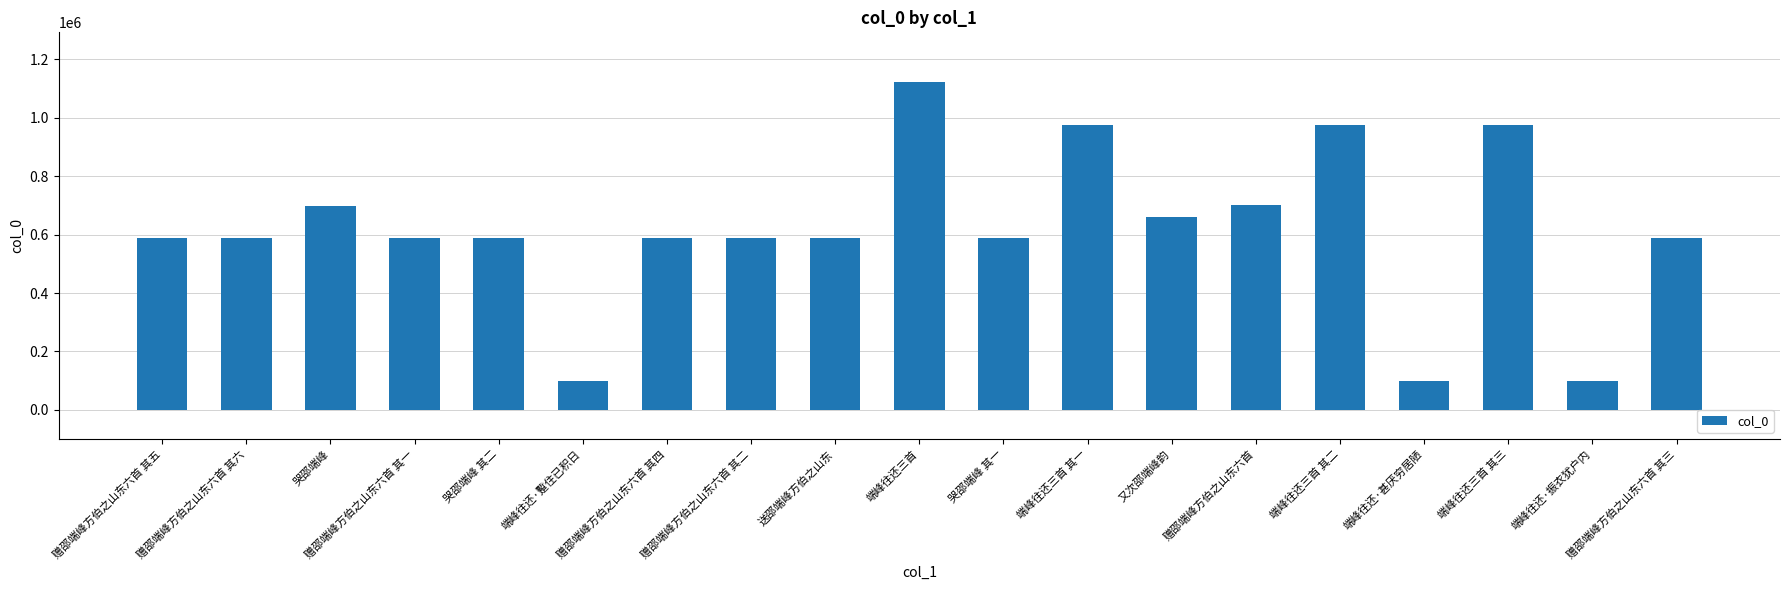

Is it true that the value at 端峰往还三首 其一 is 375684?

False